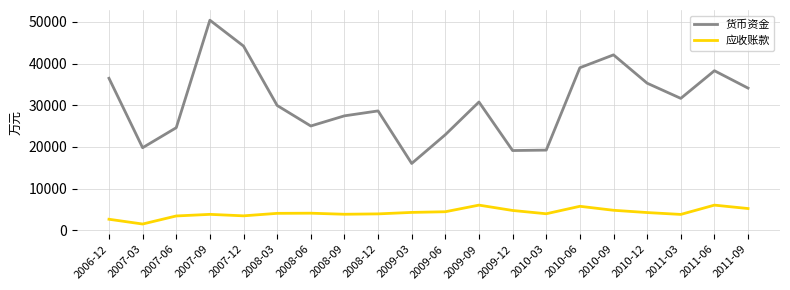

True or false: 应收账款 and 货币资金 intersect in this chart.

False